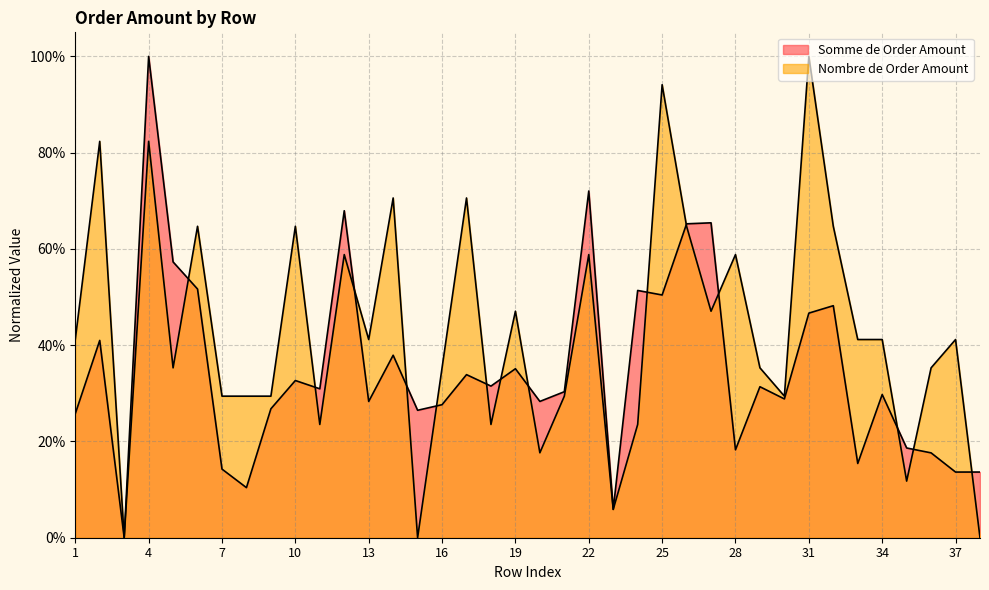

Reading left to right, transcribe all the data shown in this chart.

Somme de Order Amount: 1=25.8	2=41.0	3=0.0	4=100.0	5=57.3	6=51.7	7=14.3	8=10.4	9=26.8	10=32.7	11=30.9	12=67.9	13=28.3	14=37.9	15=26.5	16=27.6	17=33.9	18=31.5	19=35.1	20=28.3	21=30.3	22=72.0	23=5.9	24=51.4	25=50.4	26=65.2	27=65.4	28=18.3	29=31.4	30=28.8	31=46.7	32=48.2	33=15.4	34=29.8	35=18.6	36=17.6	37=13.6	38=13.6
Nombre de Order Amount: 1=41.2	2=82.4	3=0.0	4=82.4	5=35.3	6=64.7	7=29.4	8=29.4	9=29.4	10=64.7	11=23.5	12=58.8	13=41.2	14=70.6	15=0.0	16=35.3	17=70.6	18=23.5	19=47.1	20=17.6	21=29.4	22=58.8	23=5.9	24=23.5	25=94.1	26=64.7	27=47.1	28=58.8	29=35.3	30=29.4	31=100.0	32=64.7	33=41.2	34=41.2	35=11.8	36=35.3	37=41.2	38=0.0